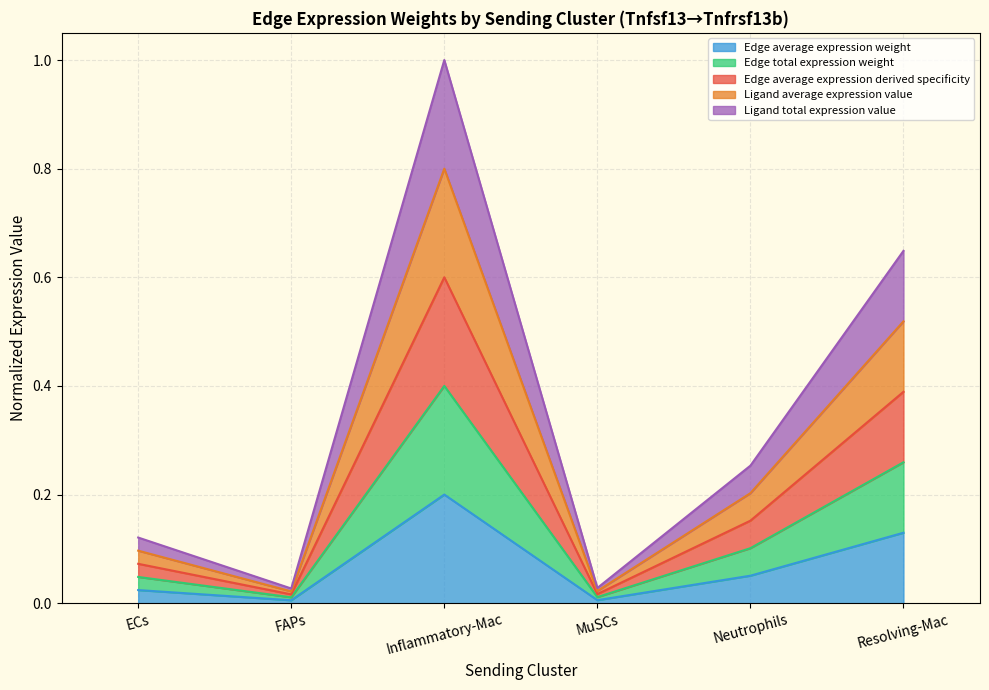

Does the chart display data point markers on the line(s)?

No